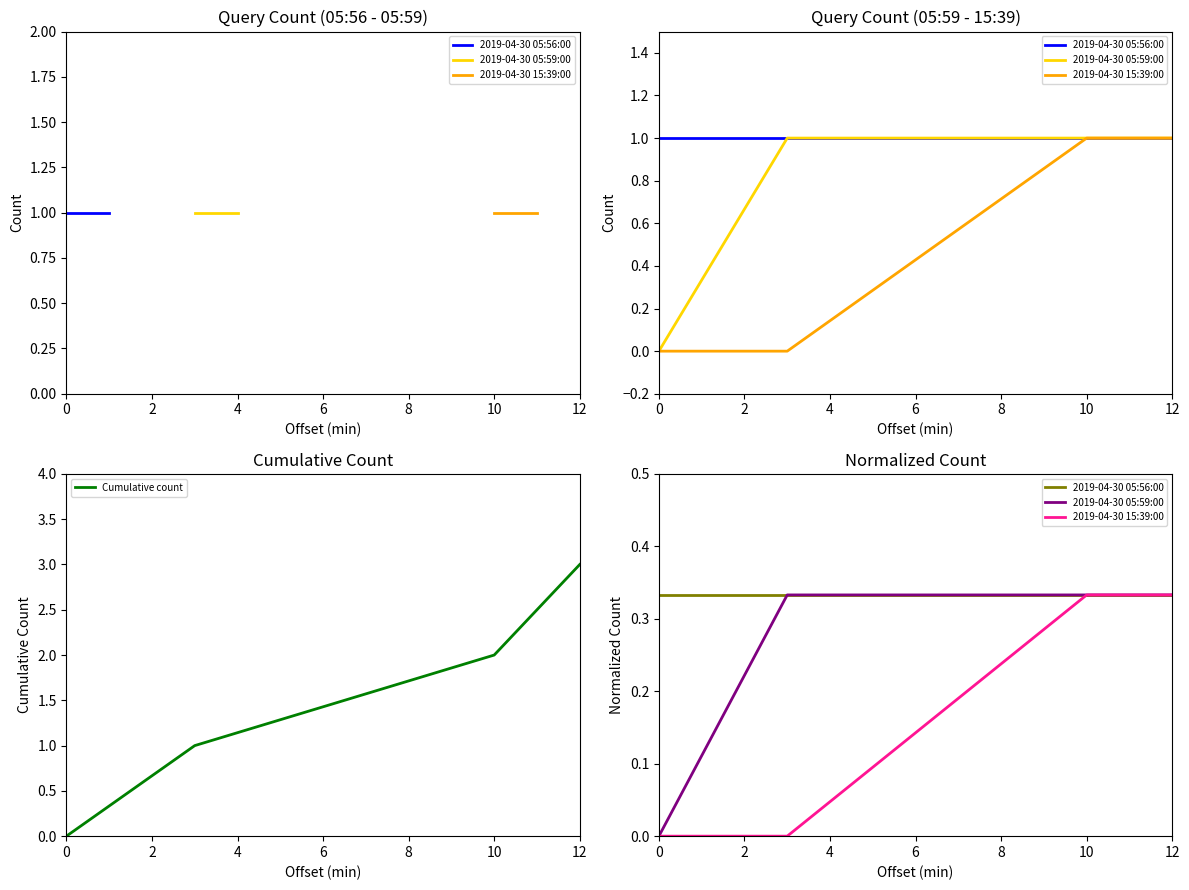

True or false: Cumulative count has more than 1 interior local peaks.

False